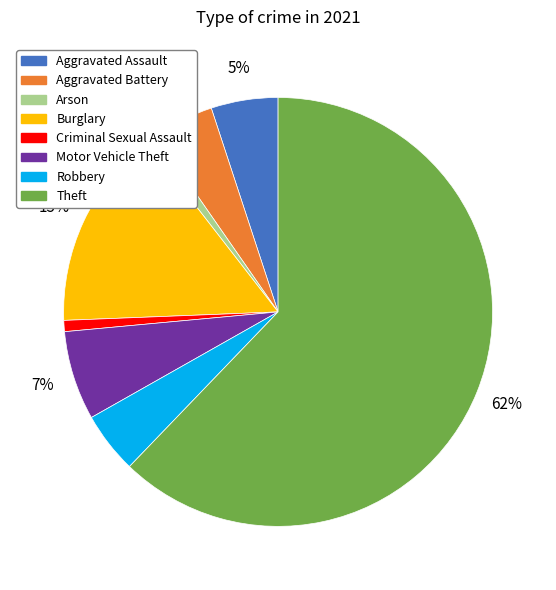

How many segments does this pie chart have?

8